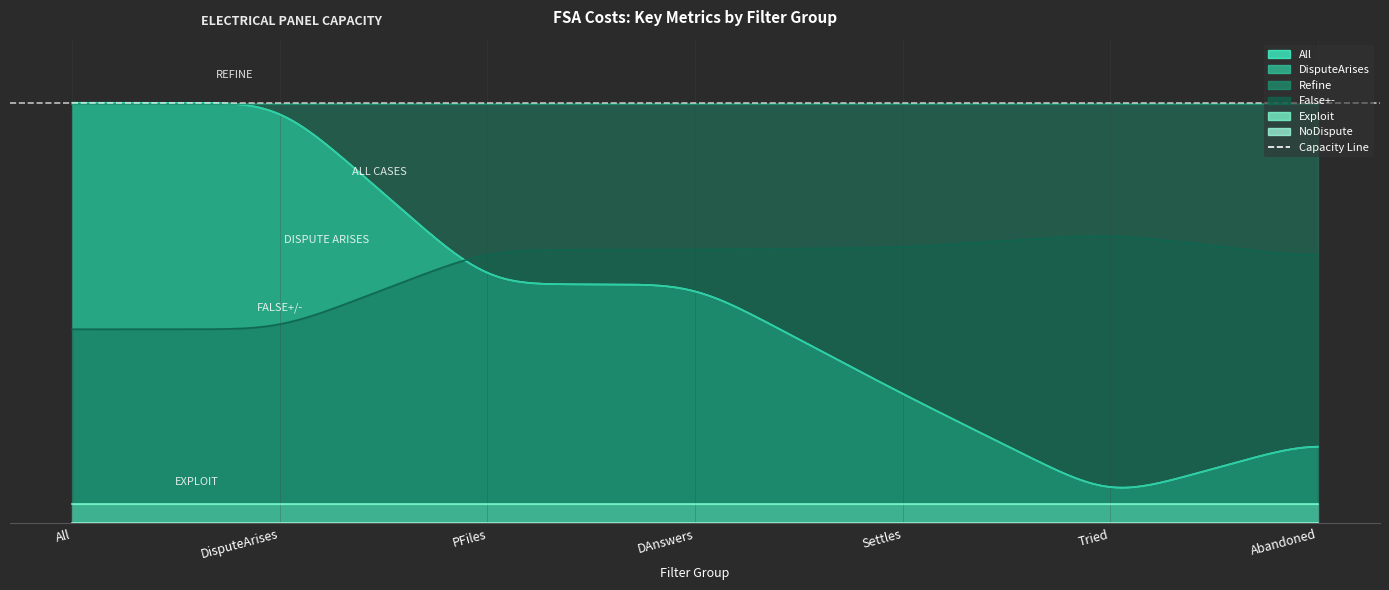

How many interior local valleys does the All series have?

1